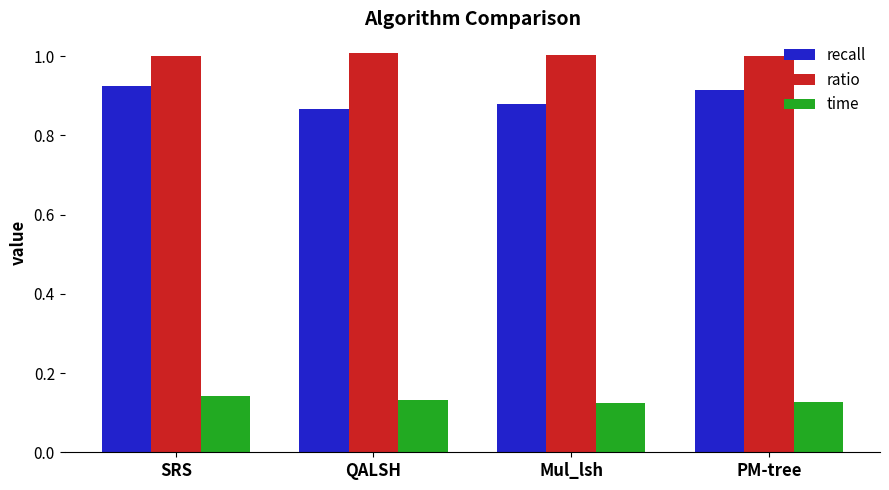

What is the maximum value shown in the chart?

1.0